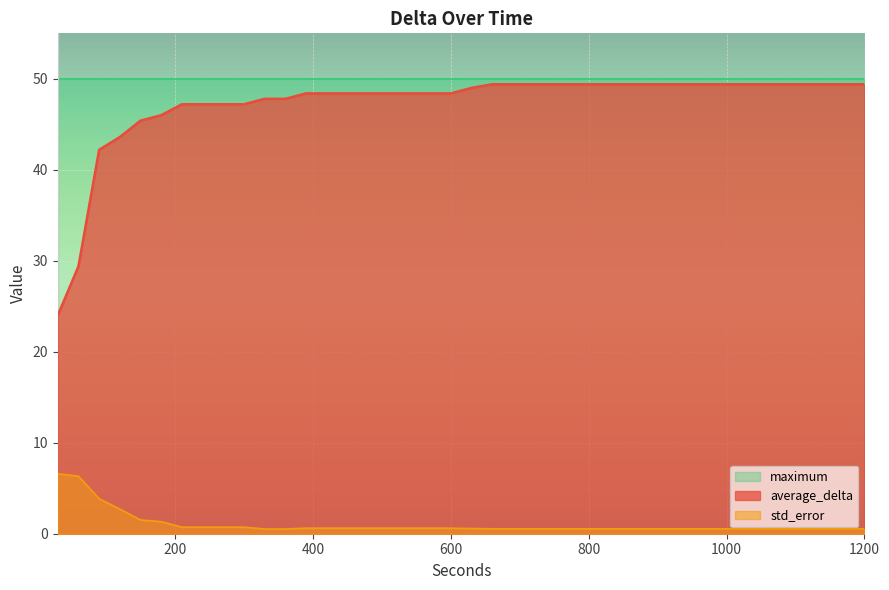

Between 270 and 960, which is larger?

960